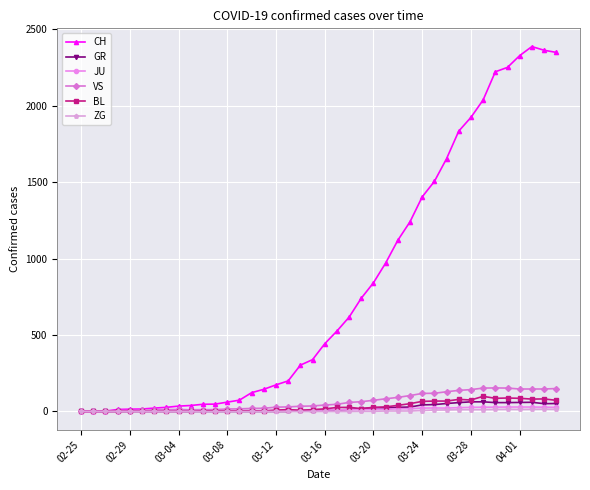

Which series has the largest total across all categories?

CH